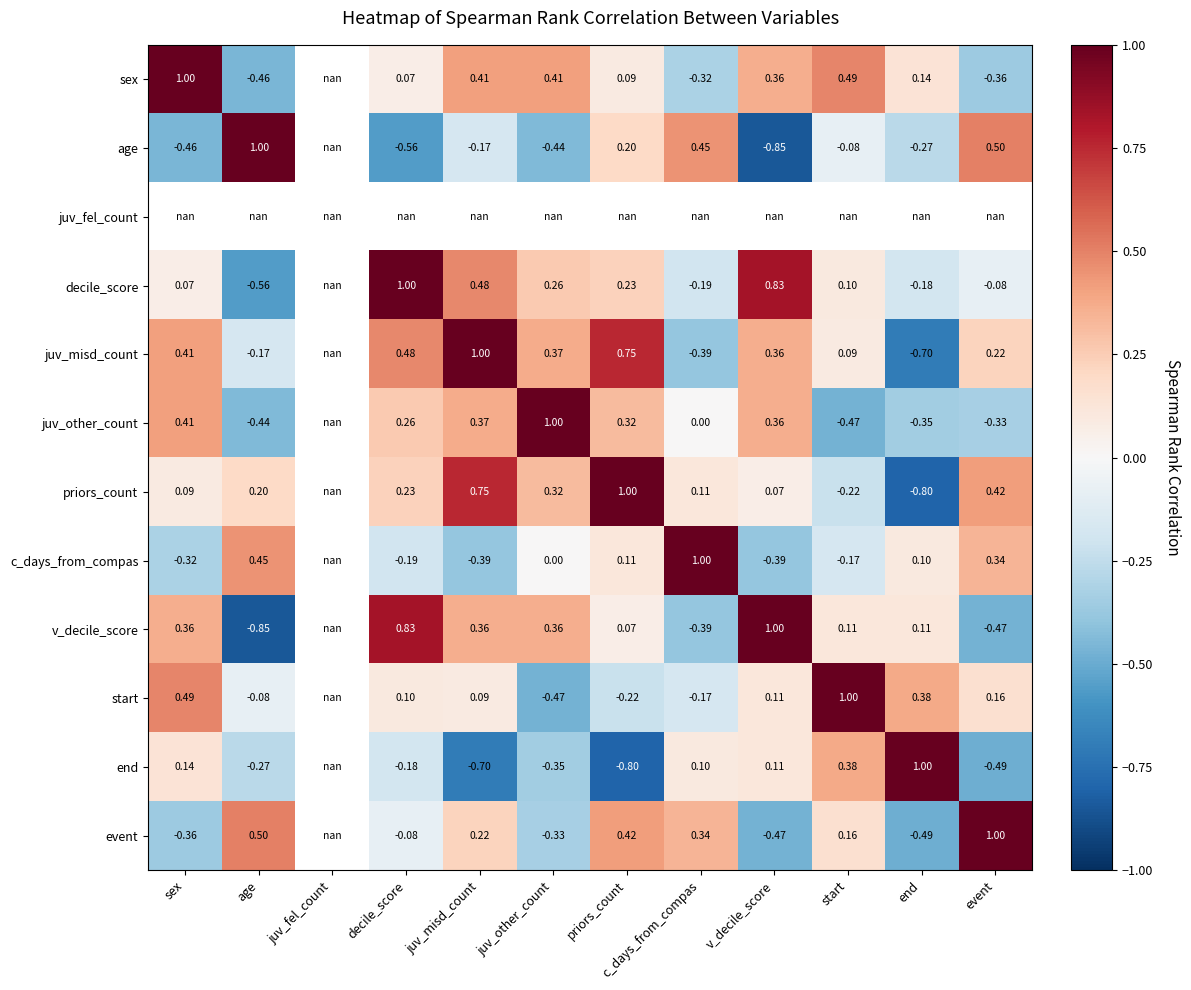

How many negative values does the age series have?

7